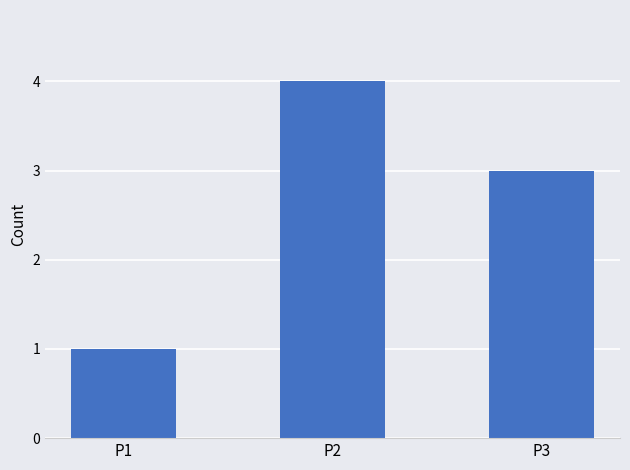

What is the difference between the maximum and minimum values?

3